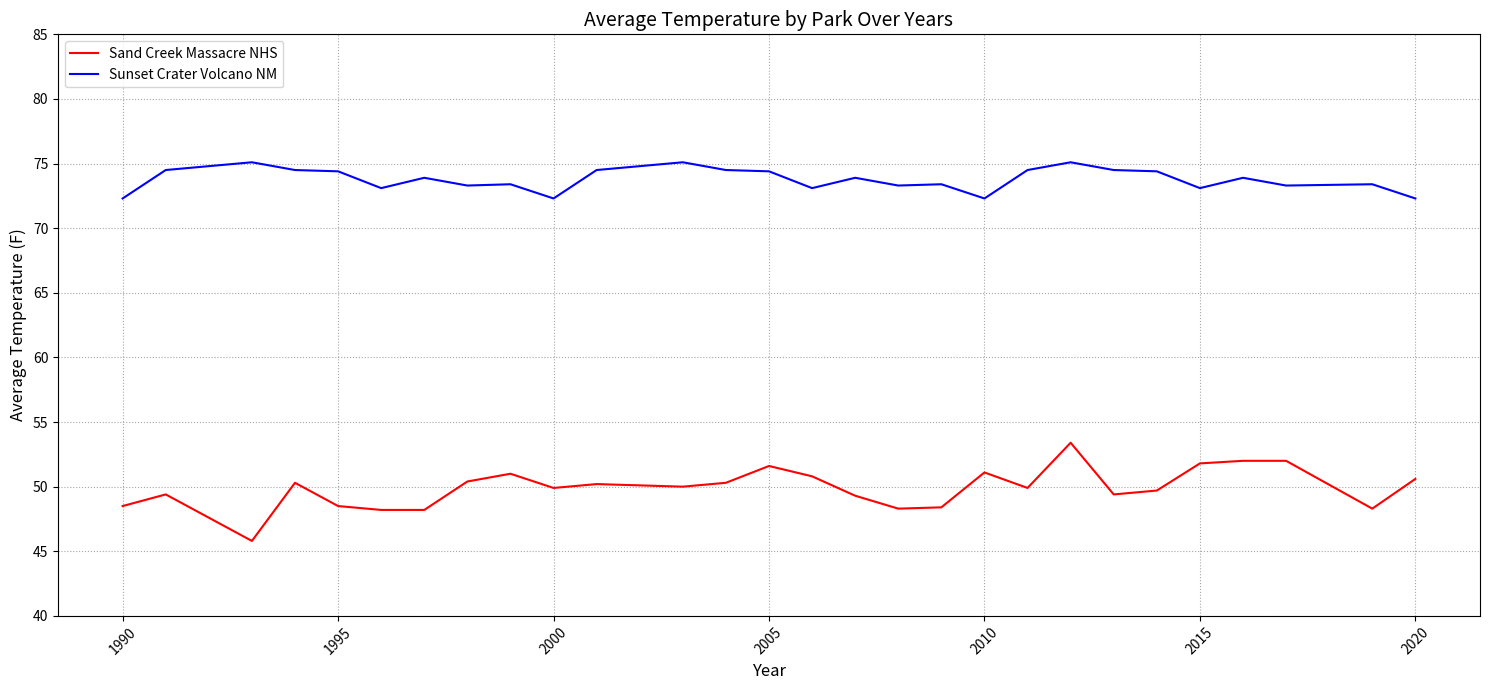

What are all the series names shown in the legend?

Sand Creek Massacre NHS, Sunset Crater Volcano NM